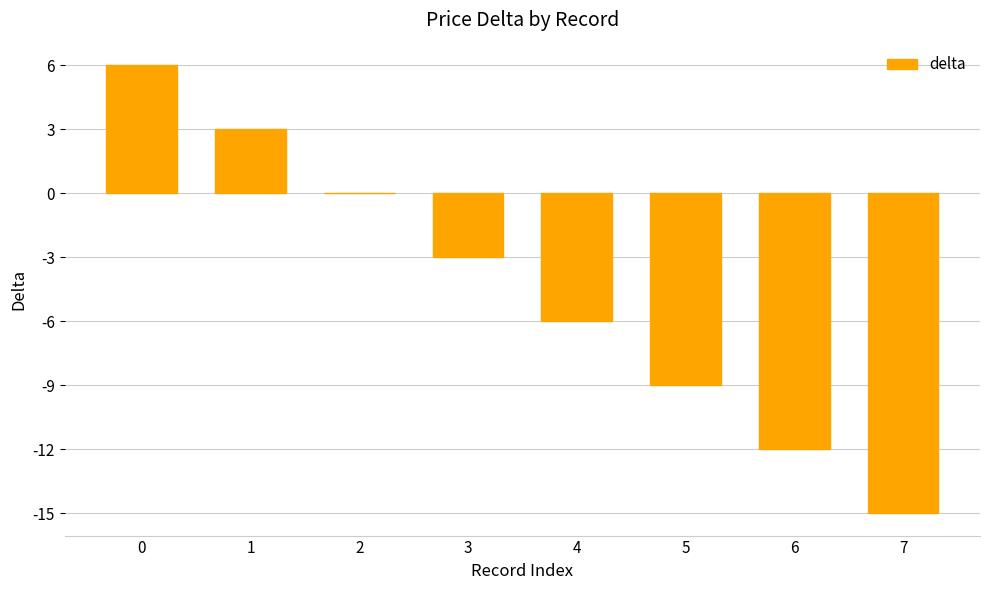

Count the values in the range -9 to 3.

5